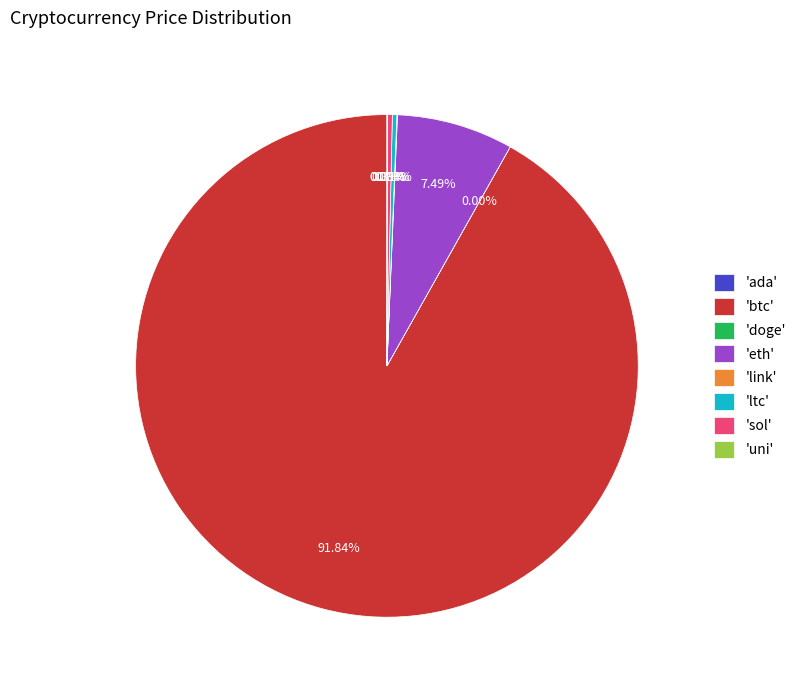

Do 'sol' and 'ltc' together represent more than half of the pie?

No